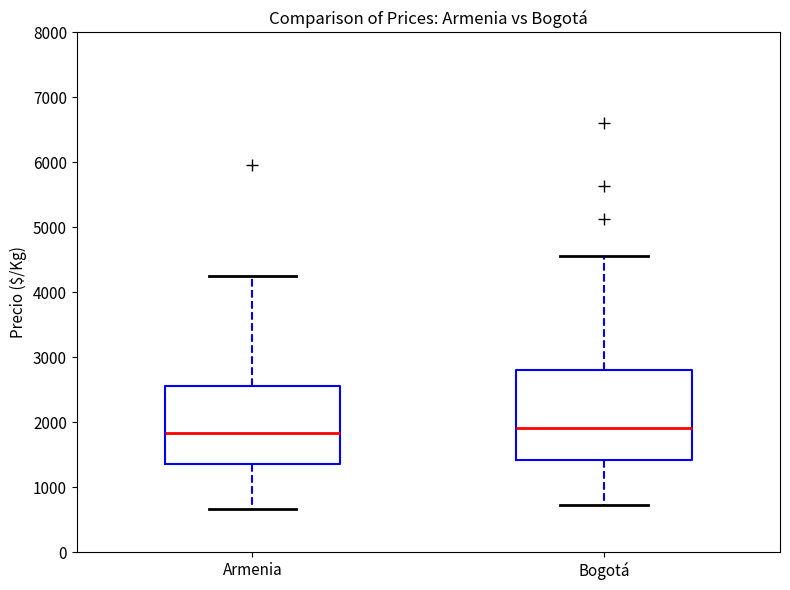

Which box is the tallest, from its lower edge to its upper edge?

Bogotá